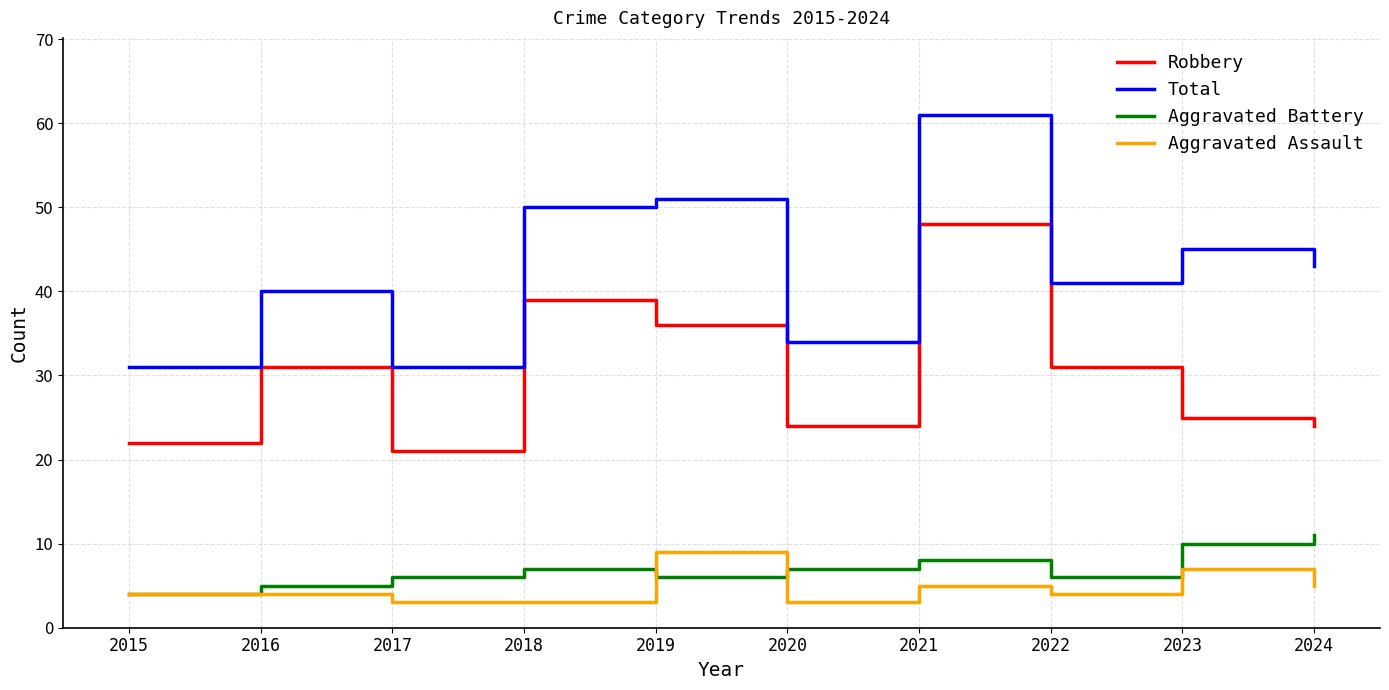

How many Aggravated Battery values are between 6 and 8?

6